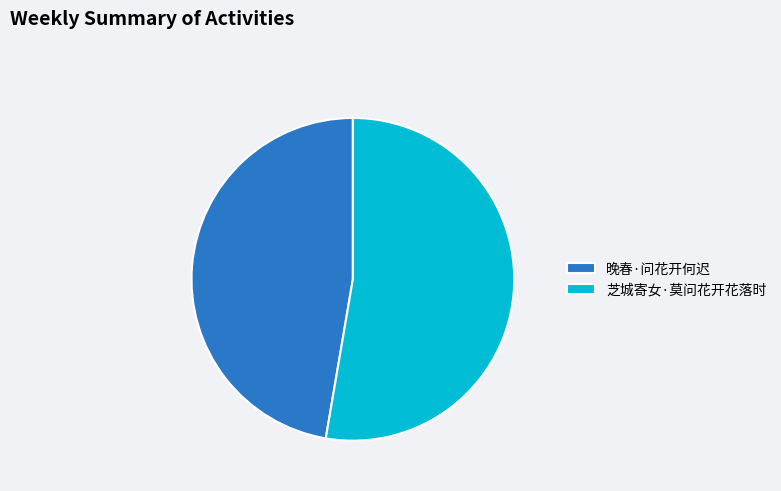

Approximately how many times larger is the value at 晚春·问花开何迟 compared to 芝城寄女·莫问花开花落时?

0.9